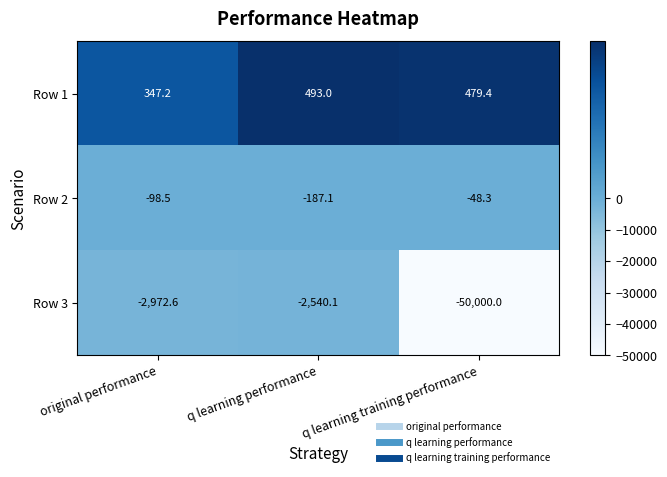

Where does the Row 3 series first go above -2972?

q learning performance